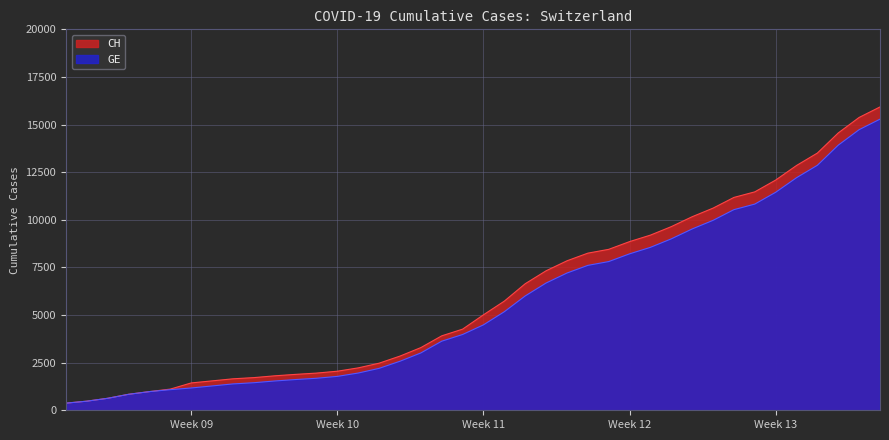

What is the difference between the highest and lowest values at 2020-03-27?

642